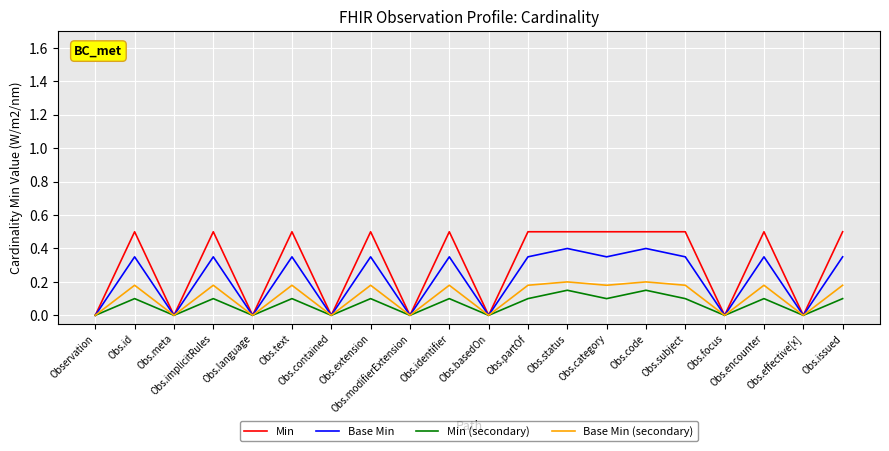

What position from the right is Observation?

20